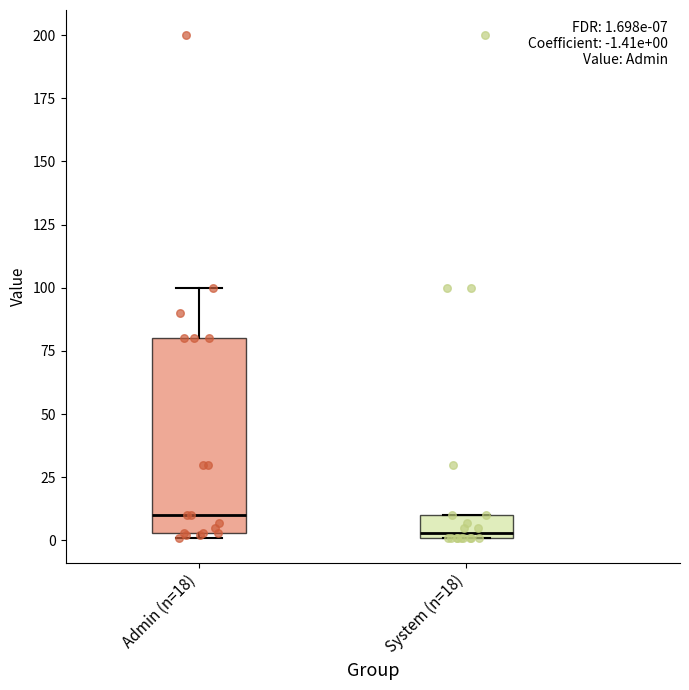

Which box's median line is the lowest?

System (n=18)